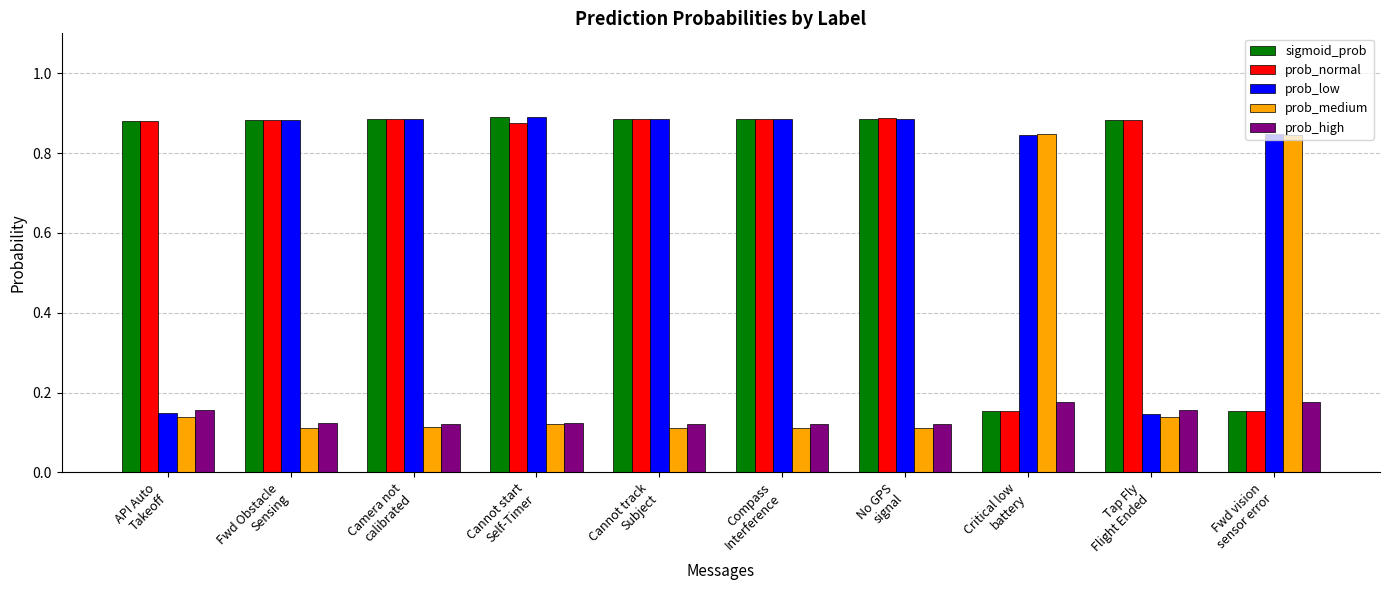

At how many categories does at least one series exceed 0?

10